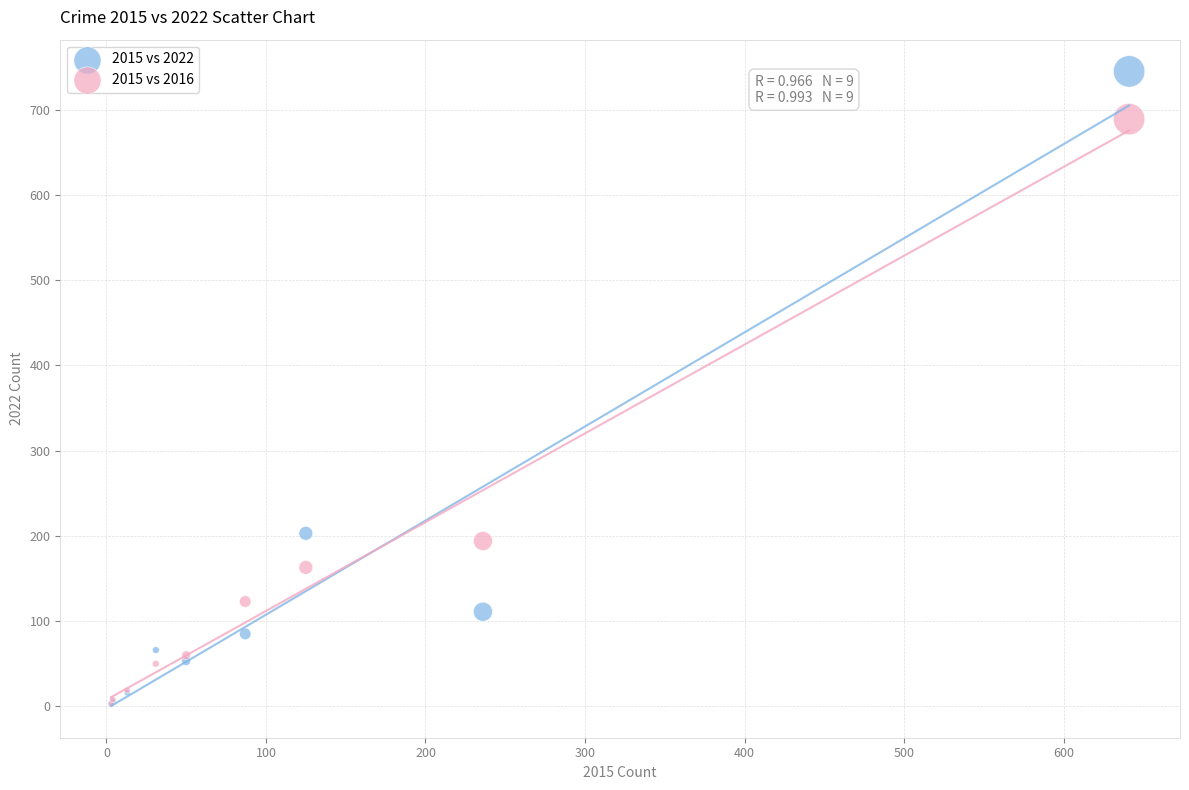

In the 2015 vs 2016 series, what Y value is closest to 346?

194